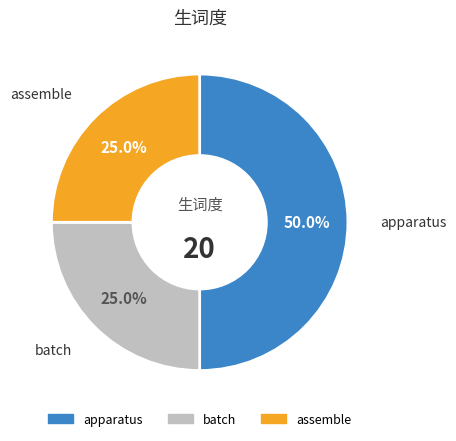

To the nearest percent, what is the difference between the largest and smallest slice percentages?

25%